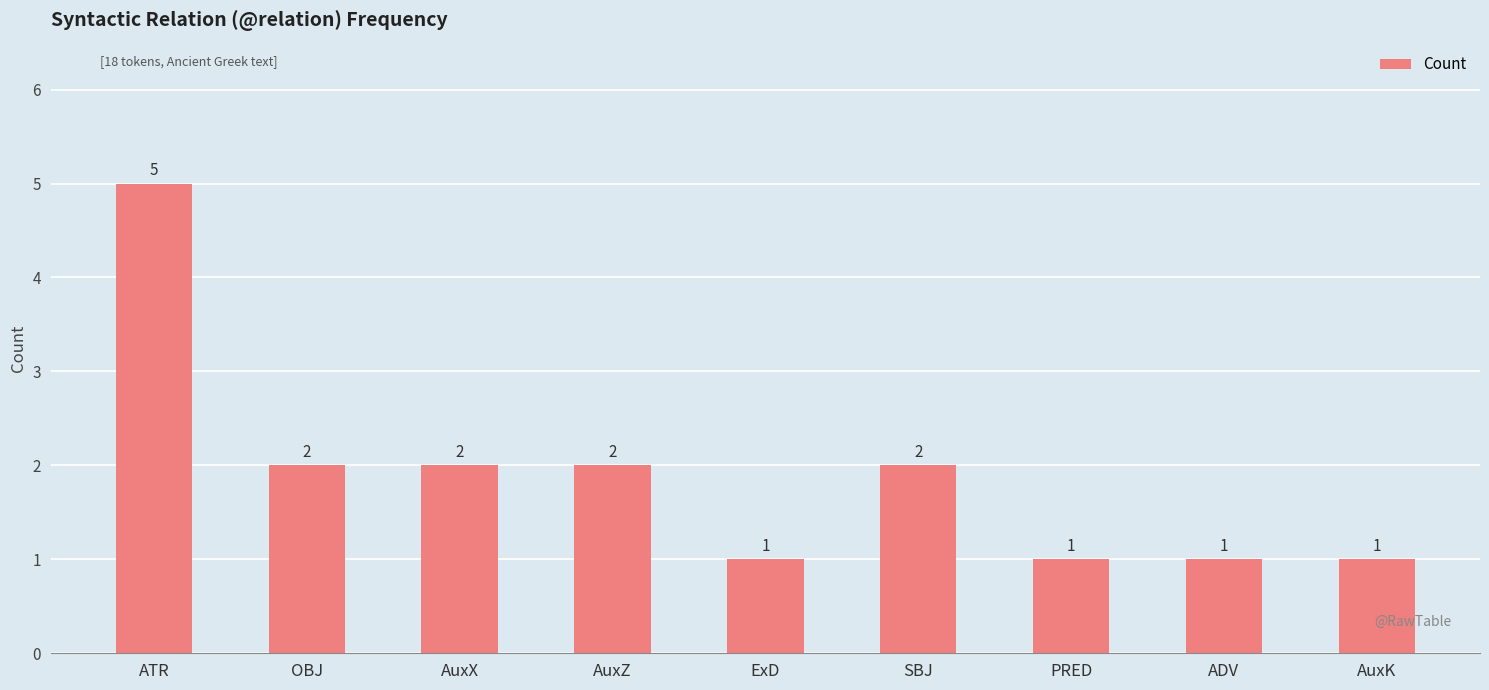

How many data points does each series have?

9